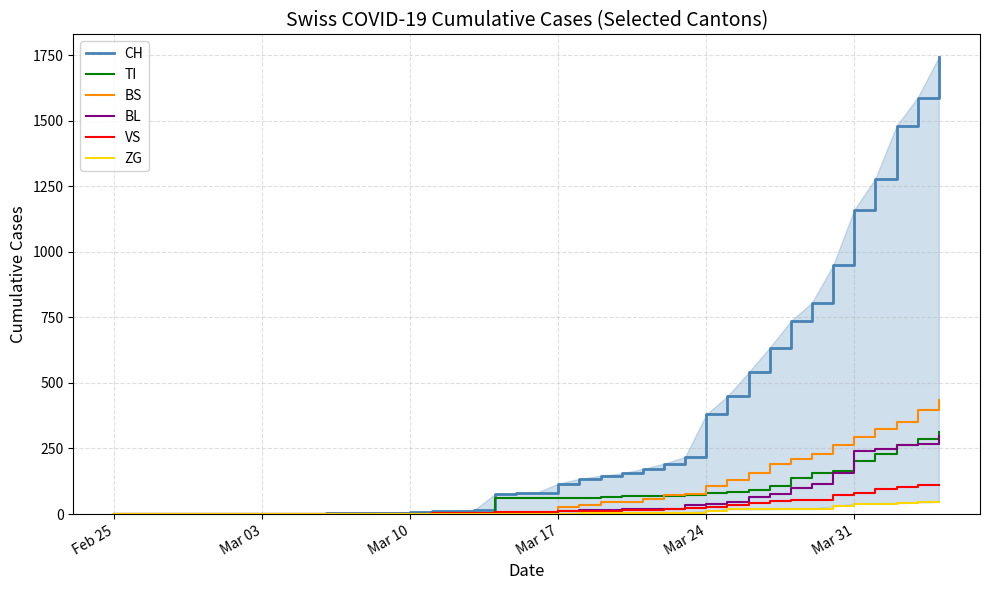

After their last crossing, which series has the higher values: BS or TI?

BS